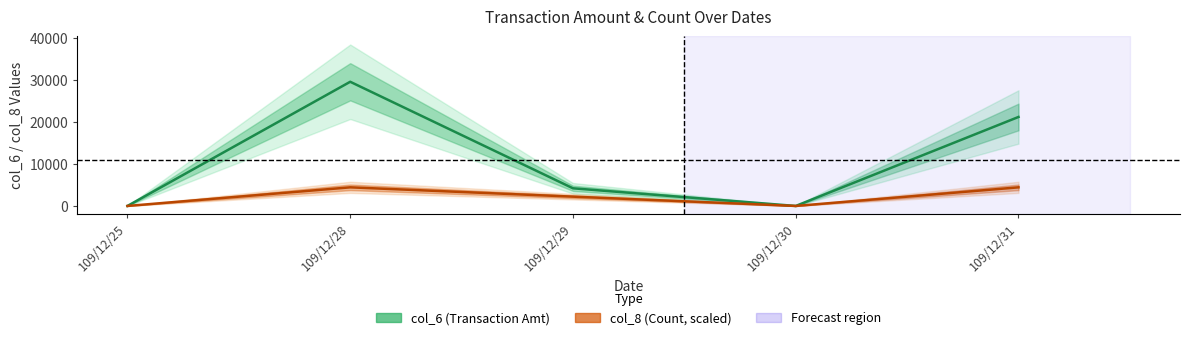

True or false: col_8 (Count, scaled) and col_6 (Estimate) intersect in this chart.

False